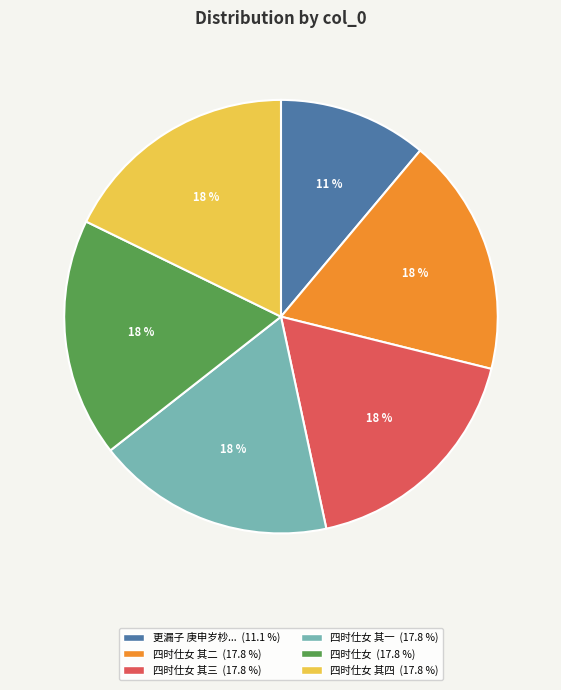

Does any single category account for the majority?

No